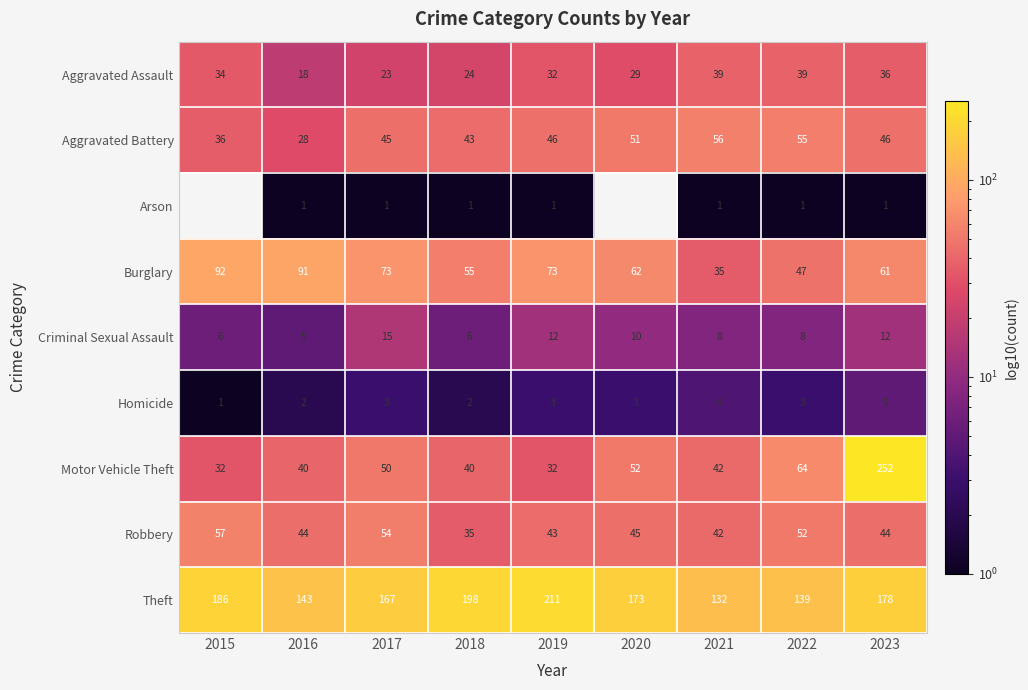

Is it true that Arson equals 2 at 2016?

False